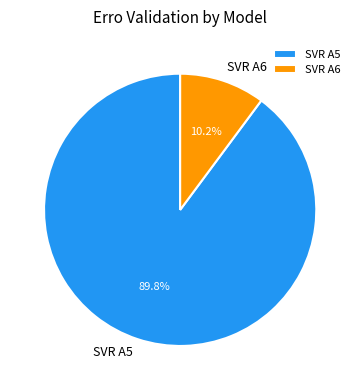

Does SVR A5 account for over 50% of the chart?

Yes